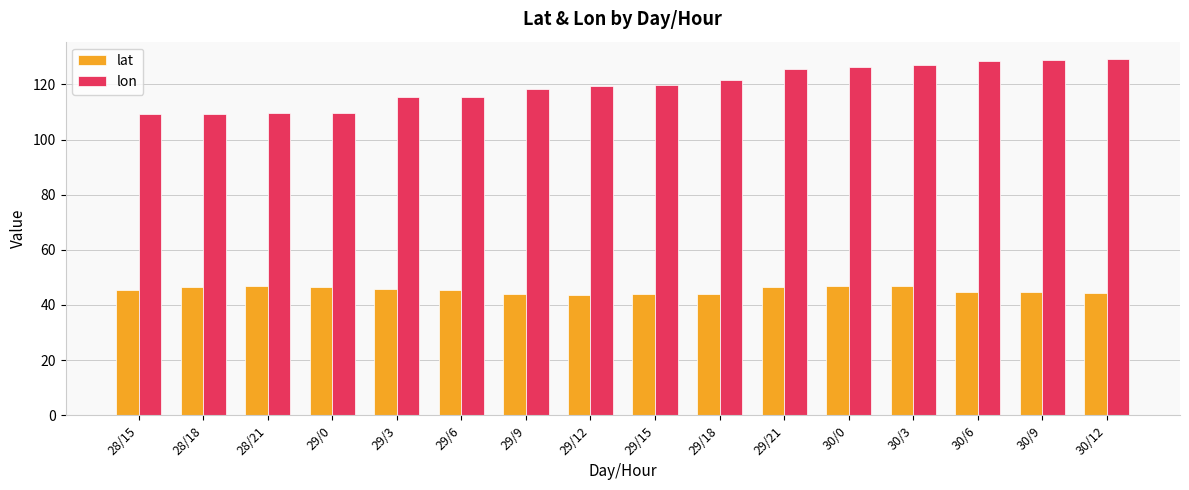

Count the number of categories in the chart.

16